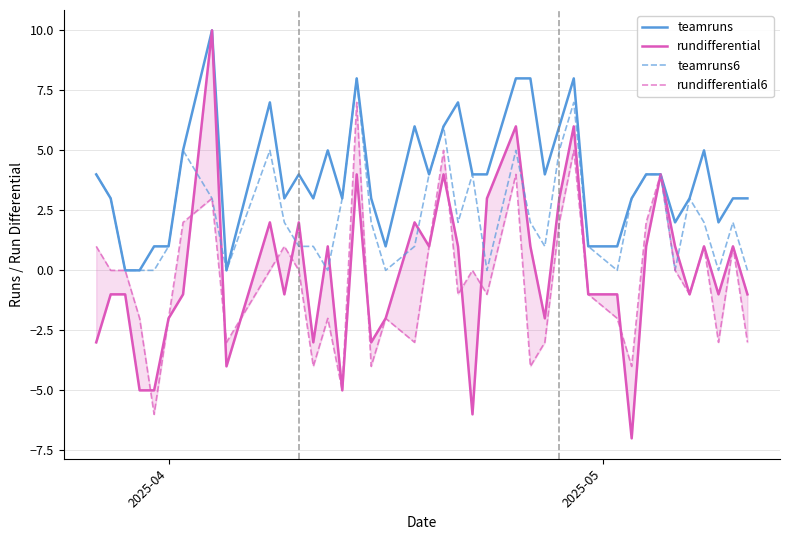

What is the maximum value for teamruns?

10